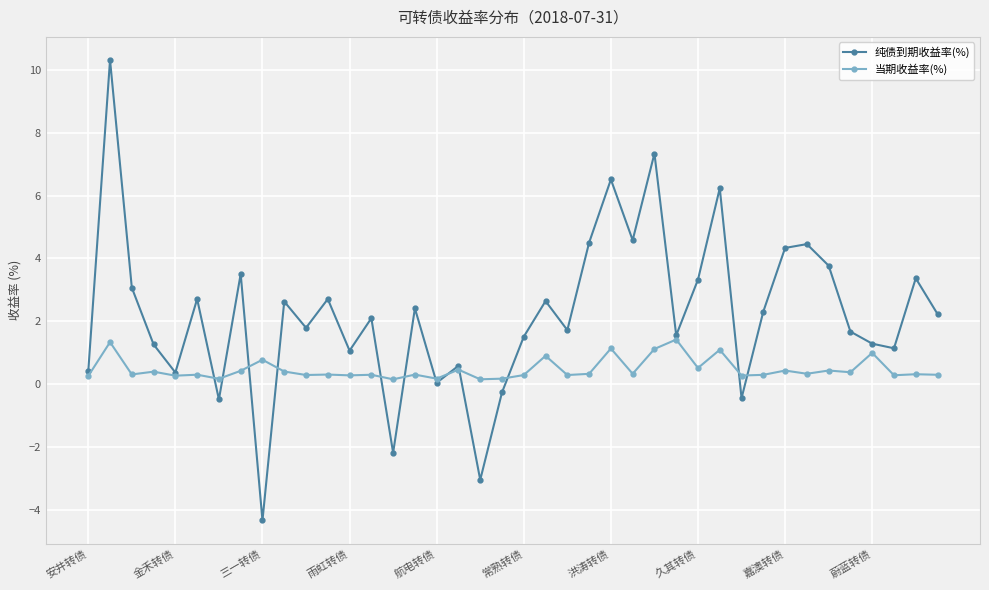

Rank the series by their average value, from highest to lowest.

纯债到期收益率(%), 当期收益率(%)